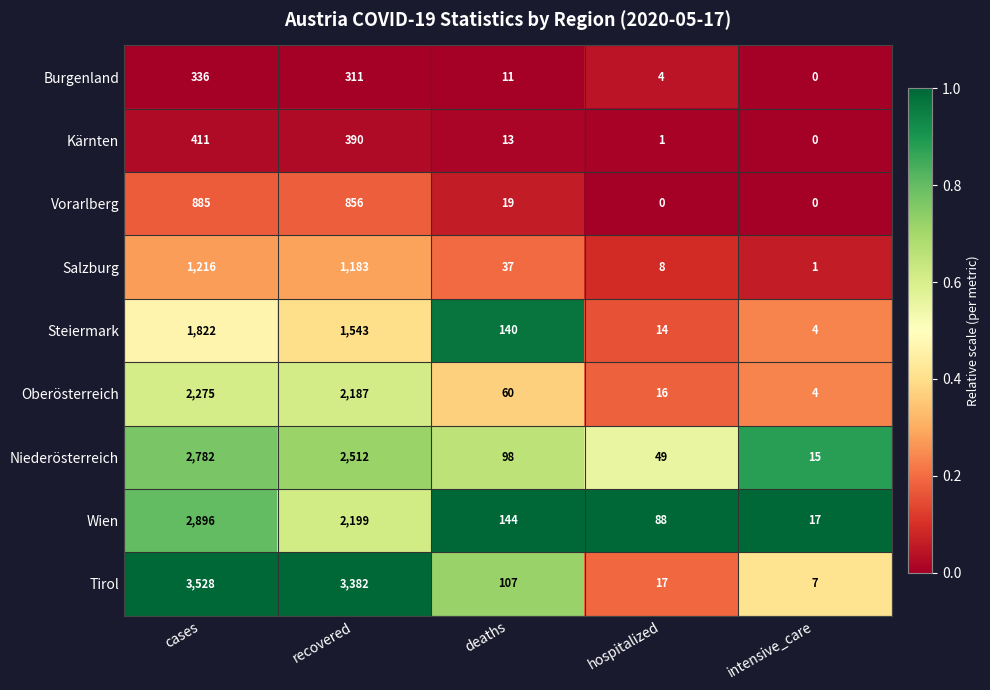

The Niederösterreich series shows 148 at deaths. True or false?

False